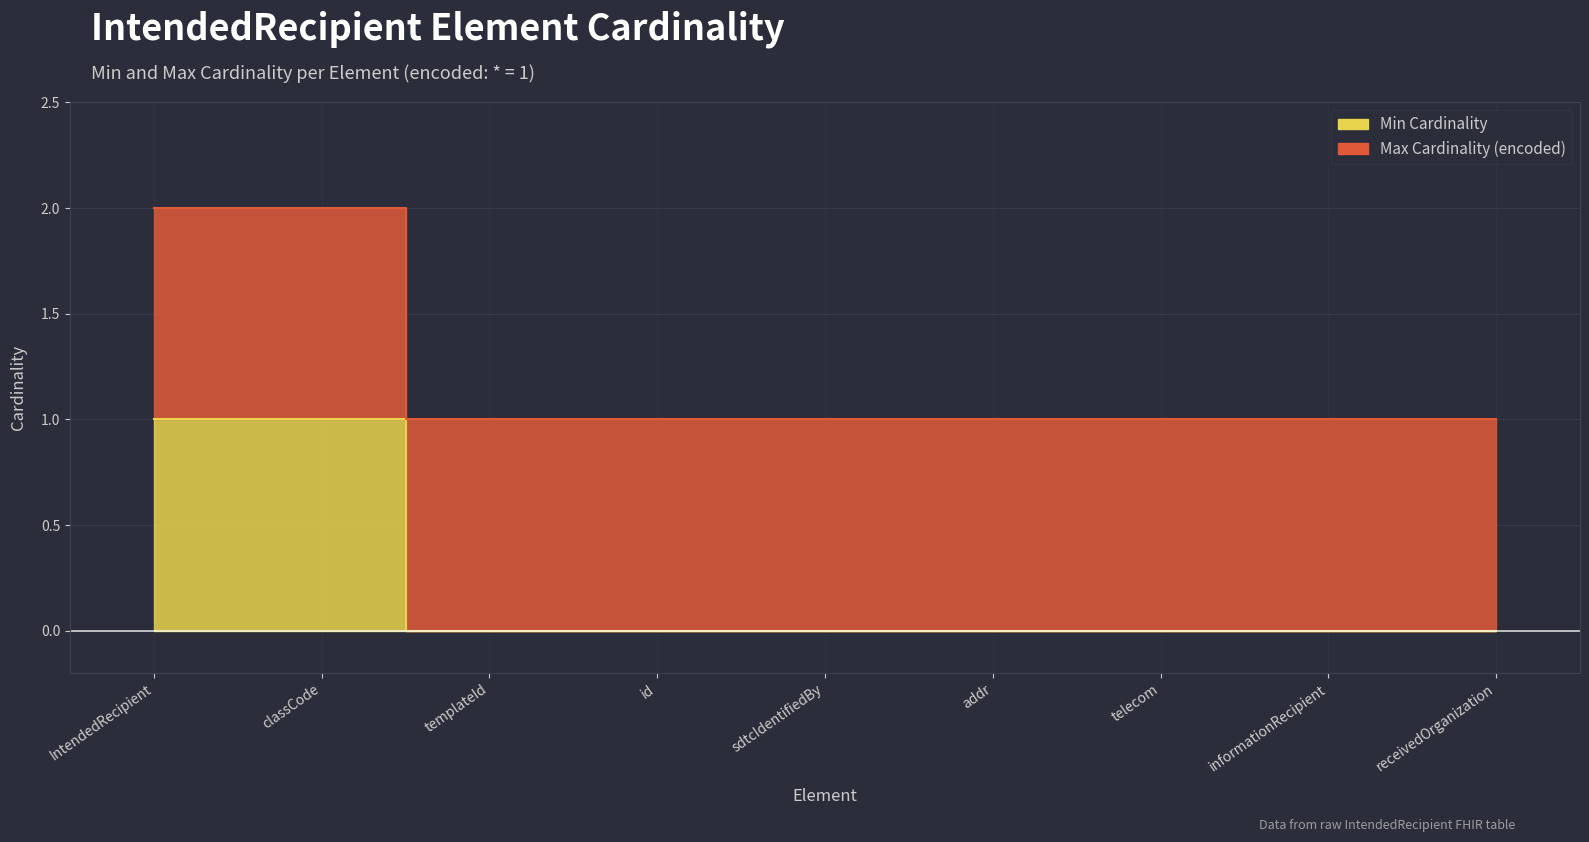

How many data points are above 0?

2